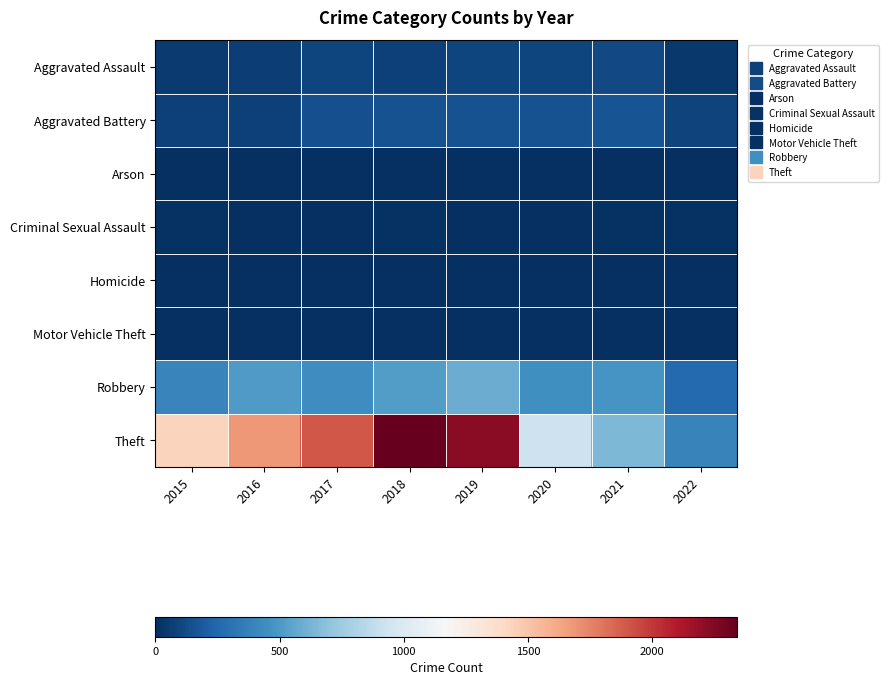

What is the total value across all series at 2017?

2590